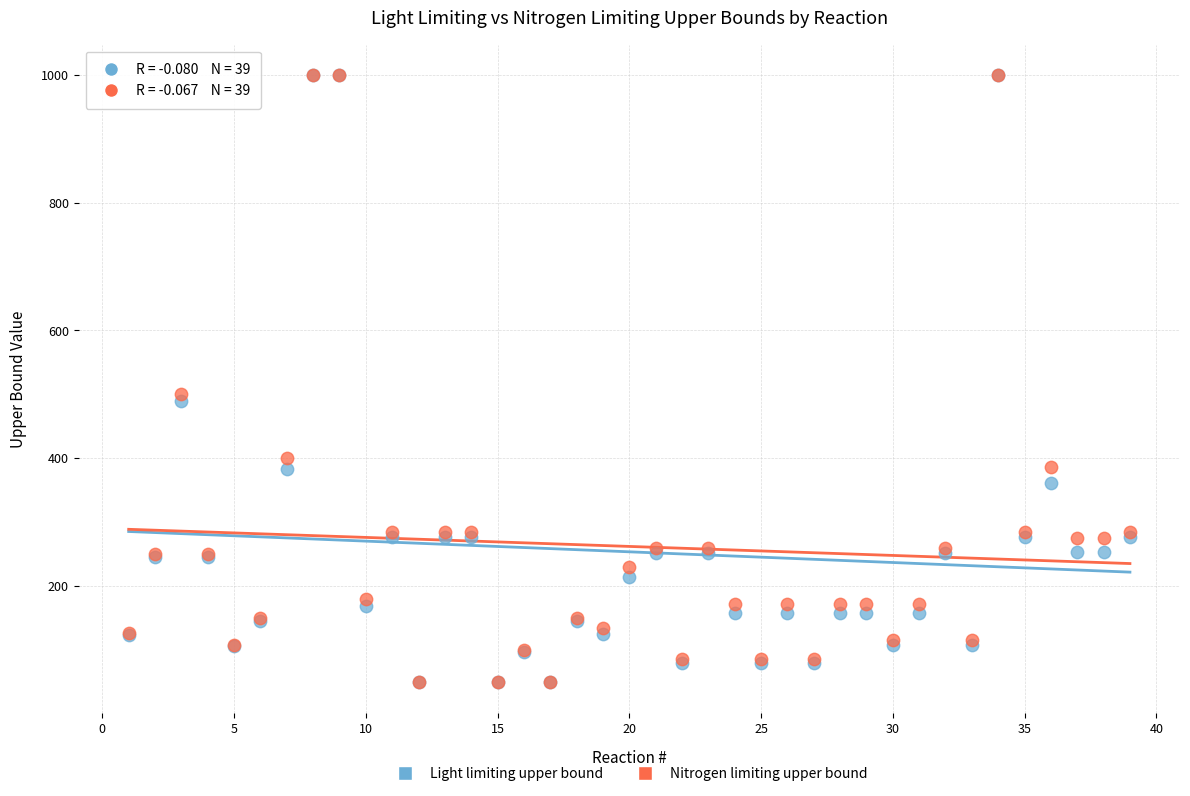

What are all the series names shown in the legend?

Light limiting upper bound, Nitrogen limiting upper bound